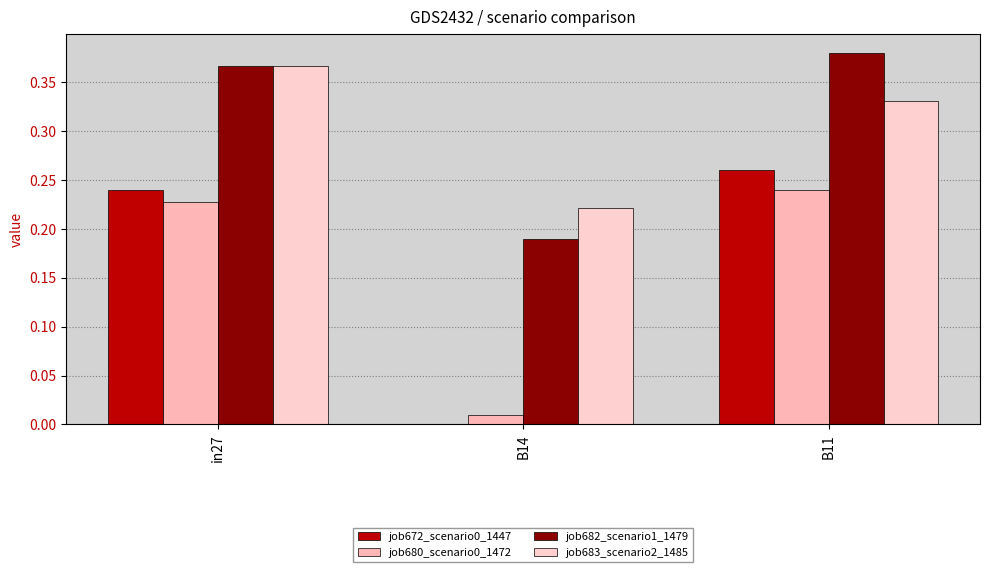

Reading left to right, list all the values displayed in this chart.

job672_scenario0_1447: 0.2	0.0	0.3
job680_scenario0_1472: 0.2	0.0	0.2
job682_scenario1_1479: 0.4	0.2	0.4
job683_scenario2_1485: 0.4	0.2	0.3